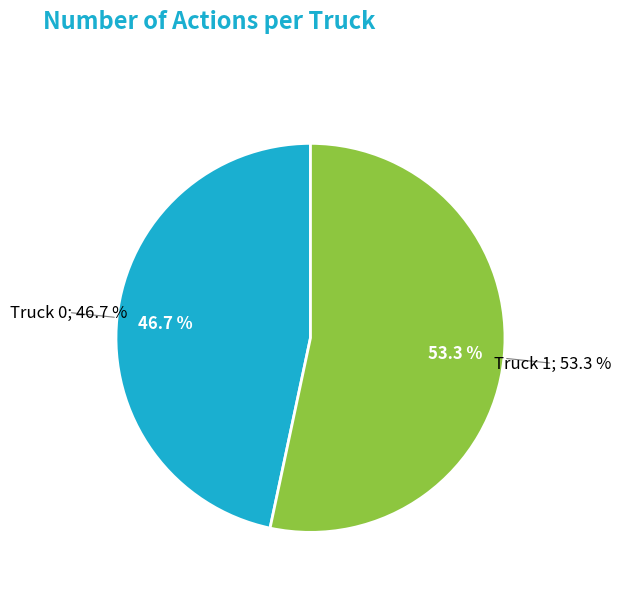

Is there any slice that represents more than half of the pie?

Yes